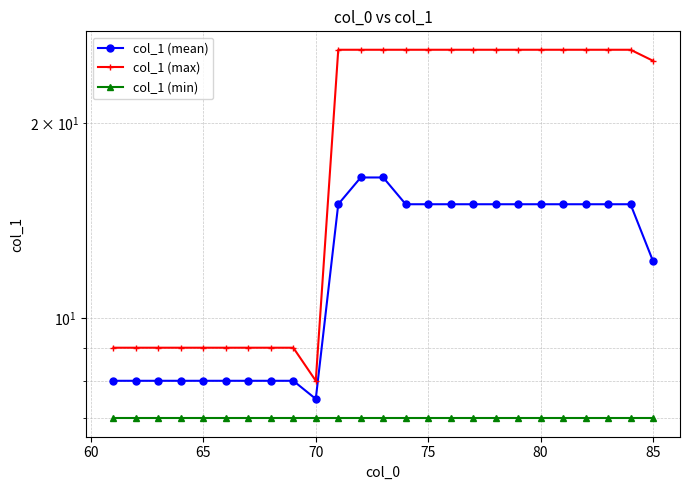

Which series has the widest spread of values?

col_1 (max)